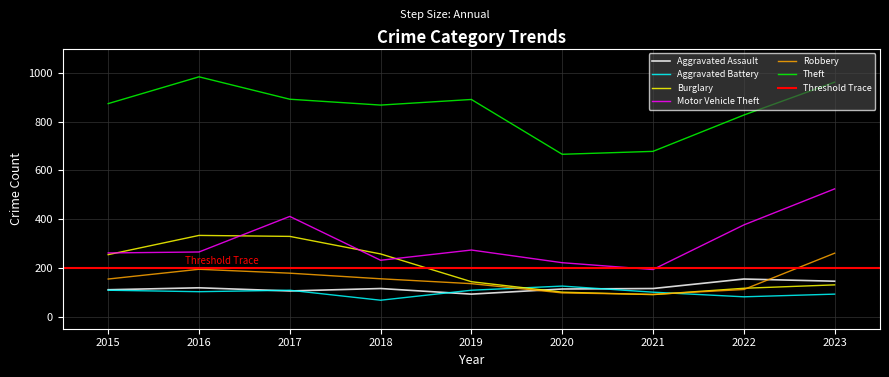

What is the total value across all series at 2022?

1665